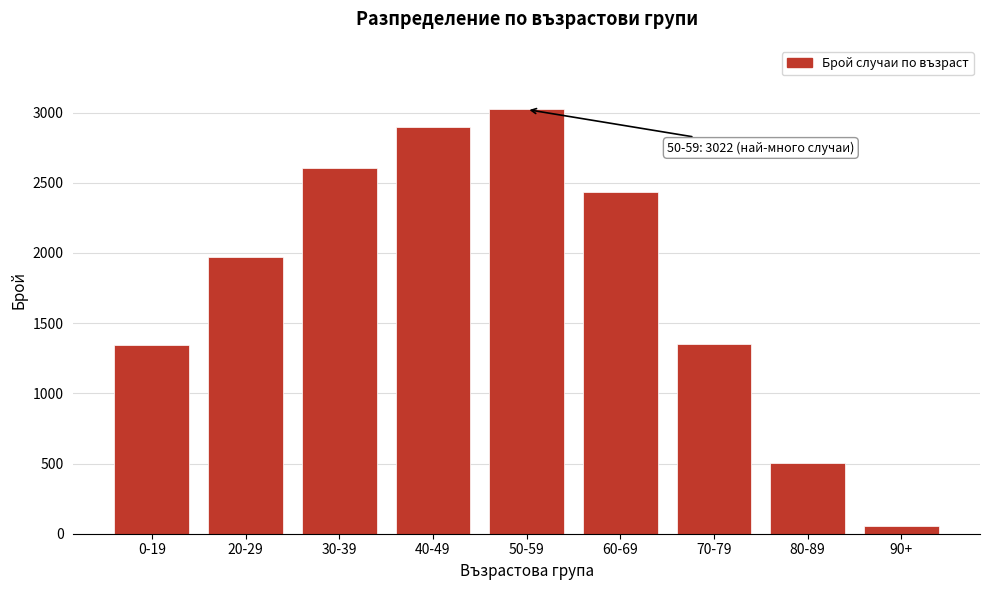

Is it true that the value at 20-29 is 1970?

True